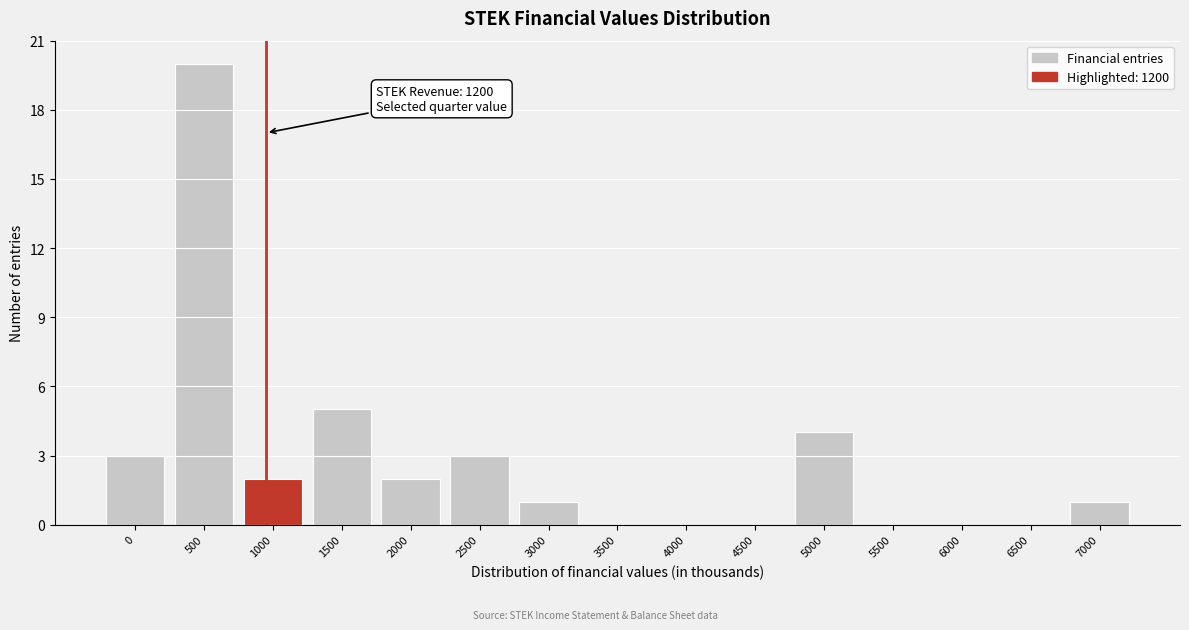

Reading right to left, what are all the values shown in this chart?

7000=1	6500=0	6000=0	5500=0	5000=4	4500=0	4000=0	3500=0	3000=1	2500=3	2000=2	1500=5	1000=2	500=20	0=3